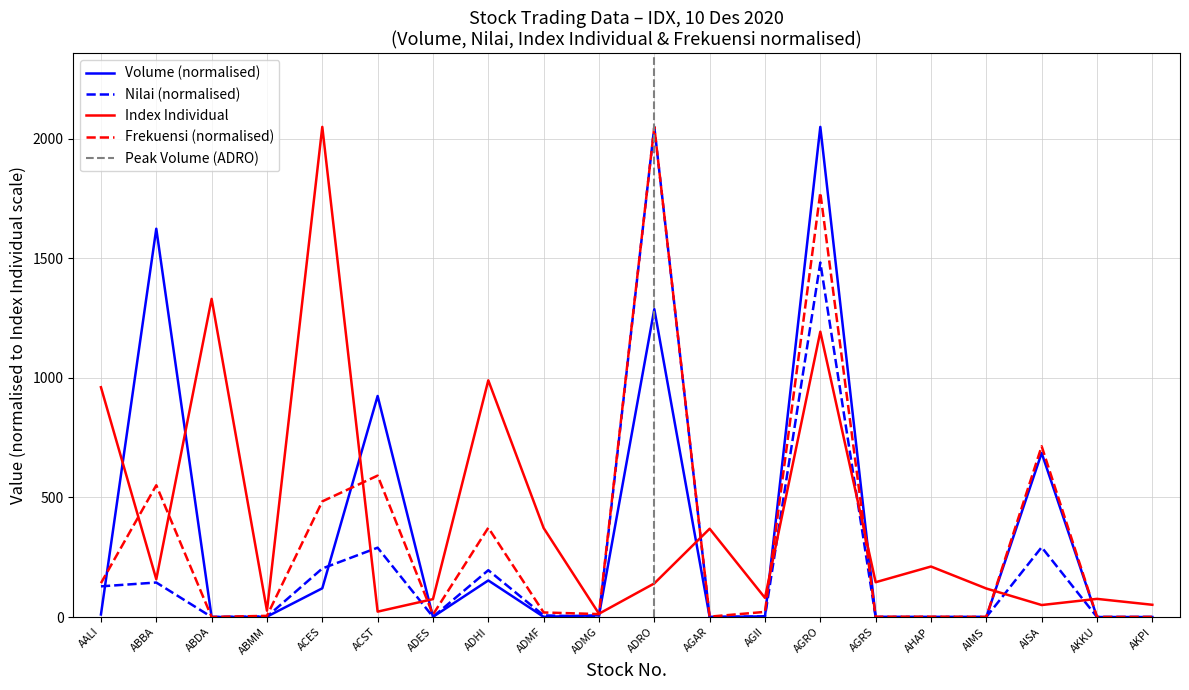

The value of Index Individual at AGRS is 62.9. True or false?

False